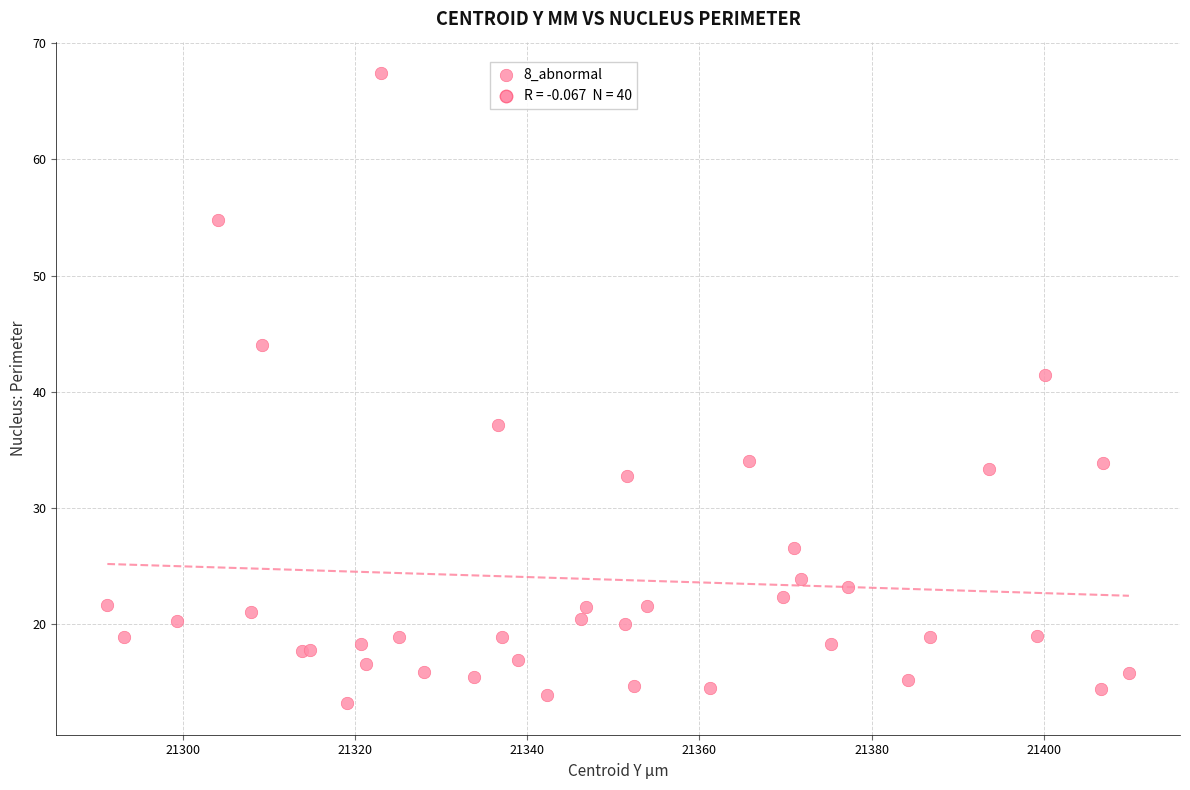

What Y value in the scatter plot is closest to 40?

41.5